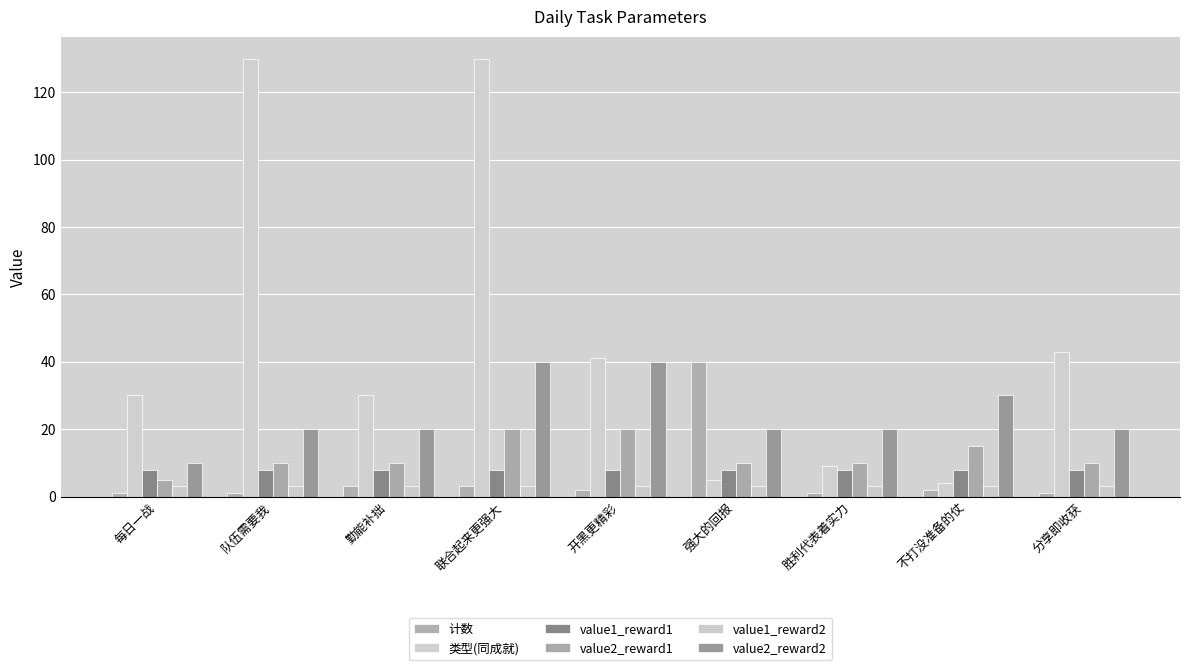

Does the chart contain any negative values?

No